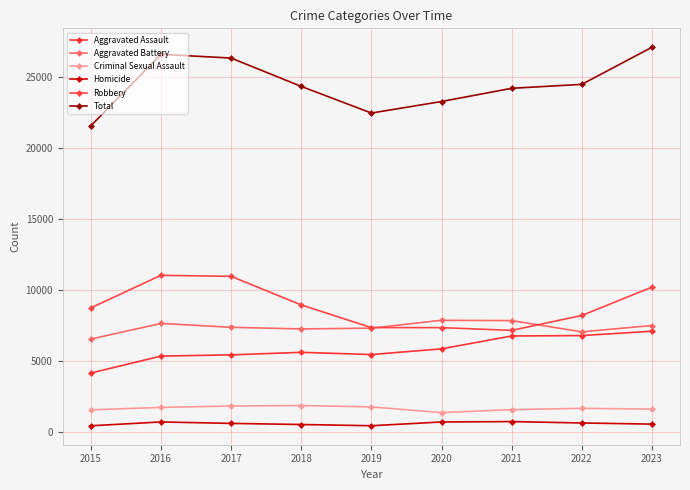

What is the minimum value for Homicide?

469